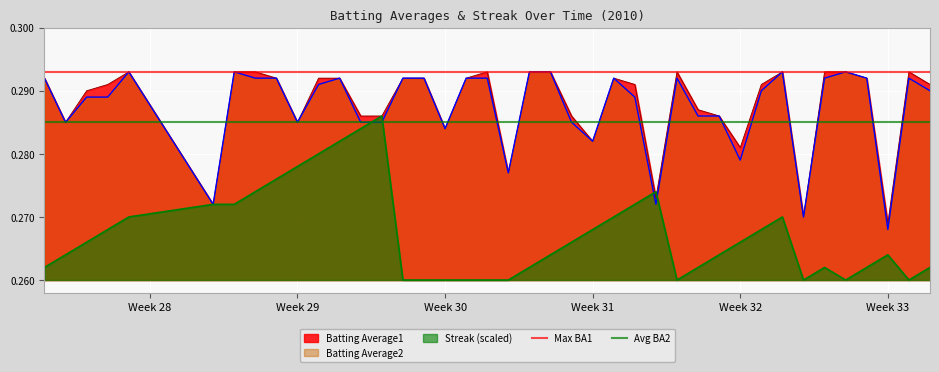

The Max BA1 series shows 0.3 at Week 28. True or false?

True